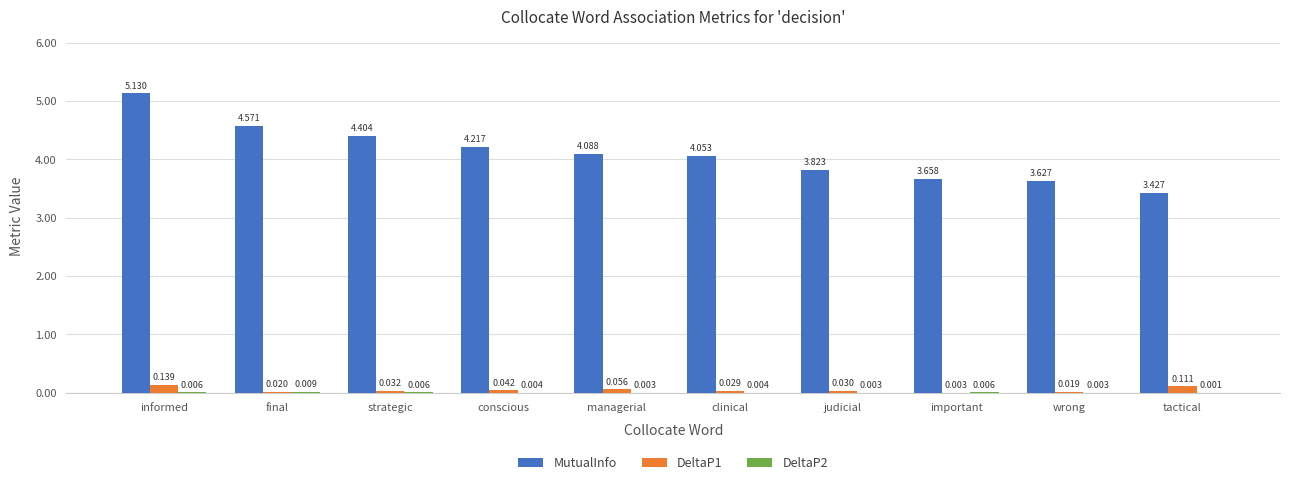

Which series has the largest total across all categories?

MutualInfo